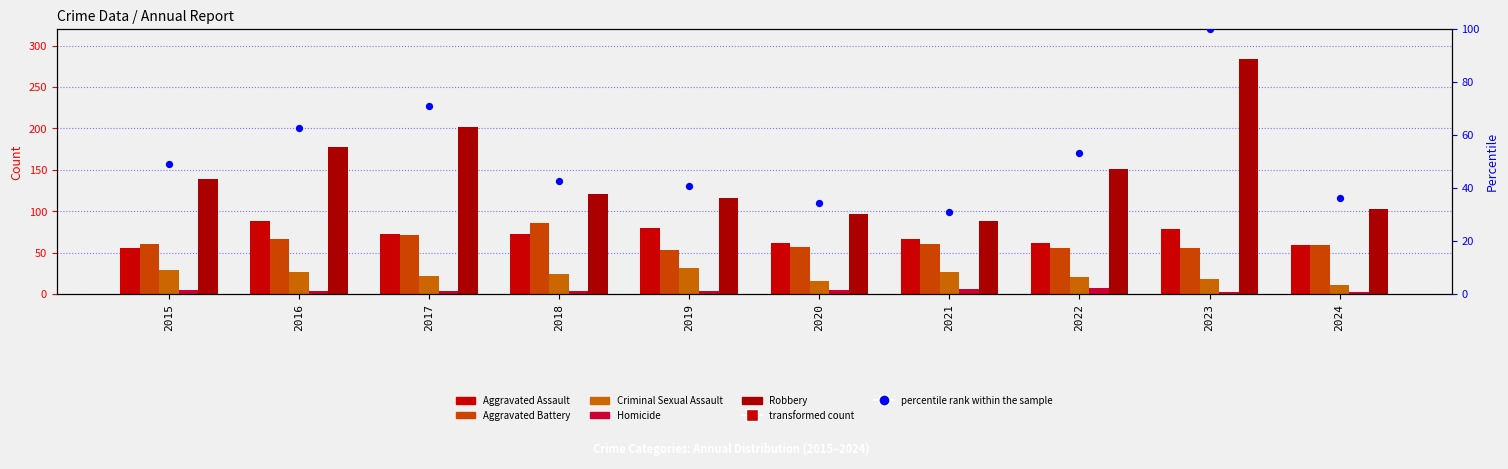

What is the total value across all series at 2020?

271.2